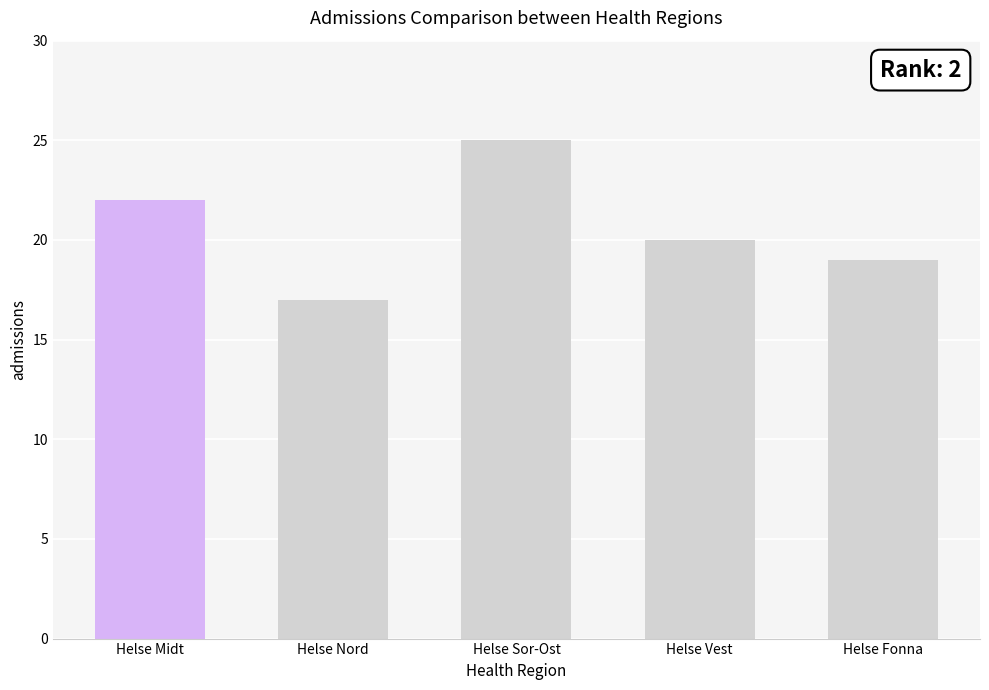

What is the greatest value displayed?

25